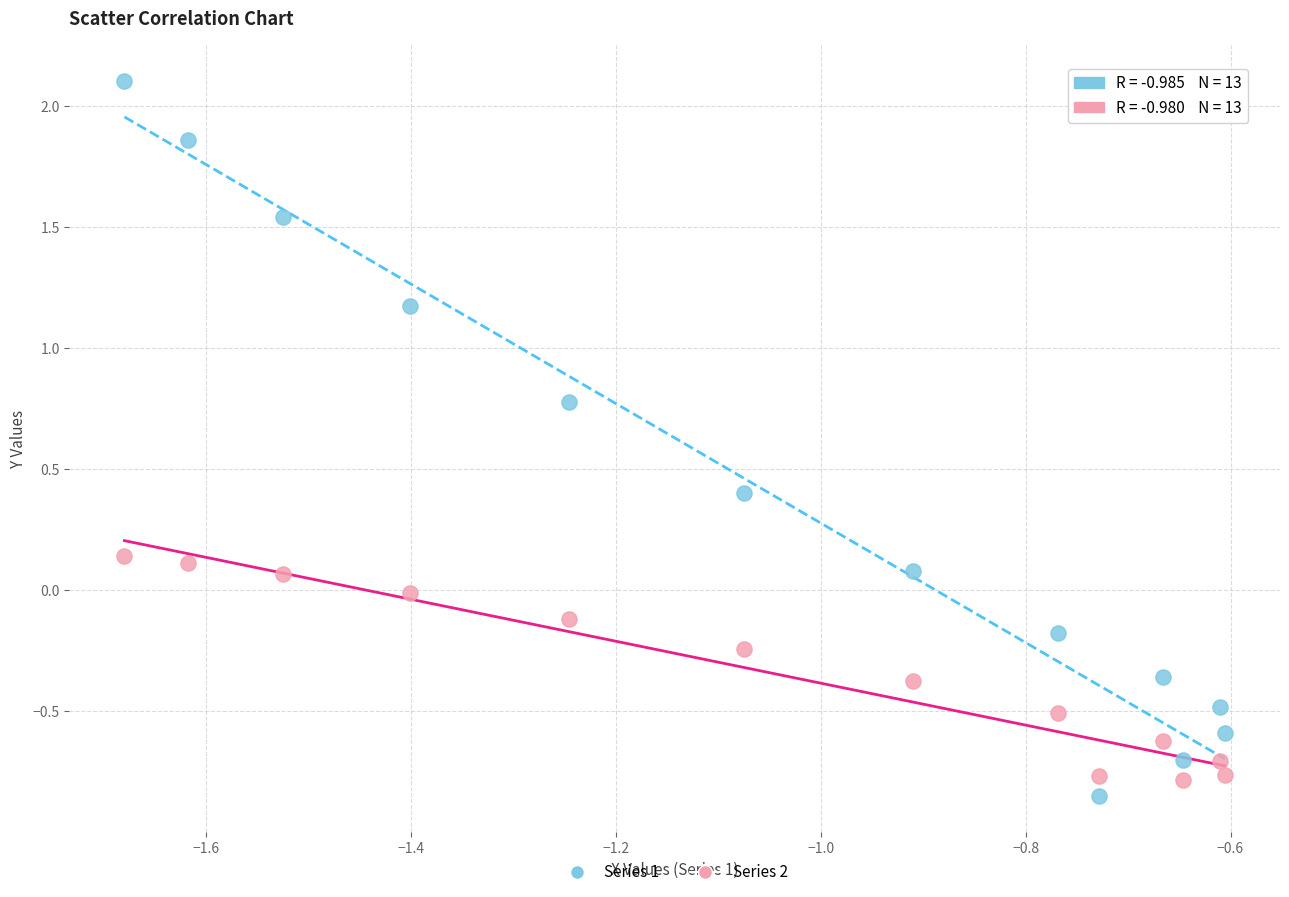

What is the X range (max minus min) for the scatter plot?

1.1